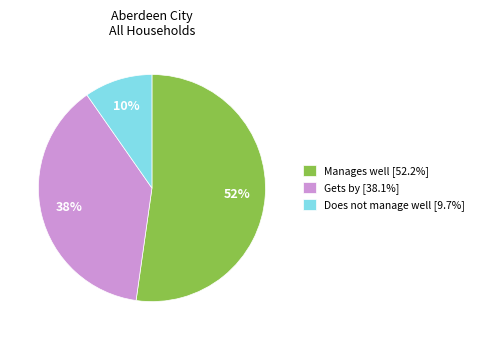

To the nearest percent, what percentage of the pie is Does not manage well [9.7%]?

10%